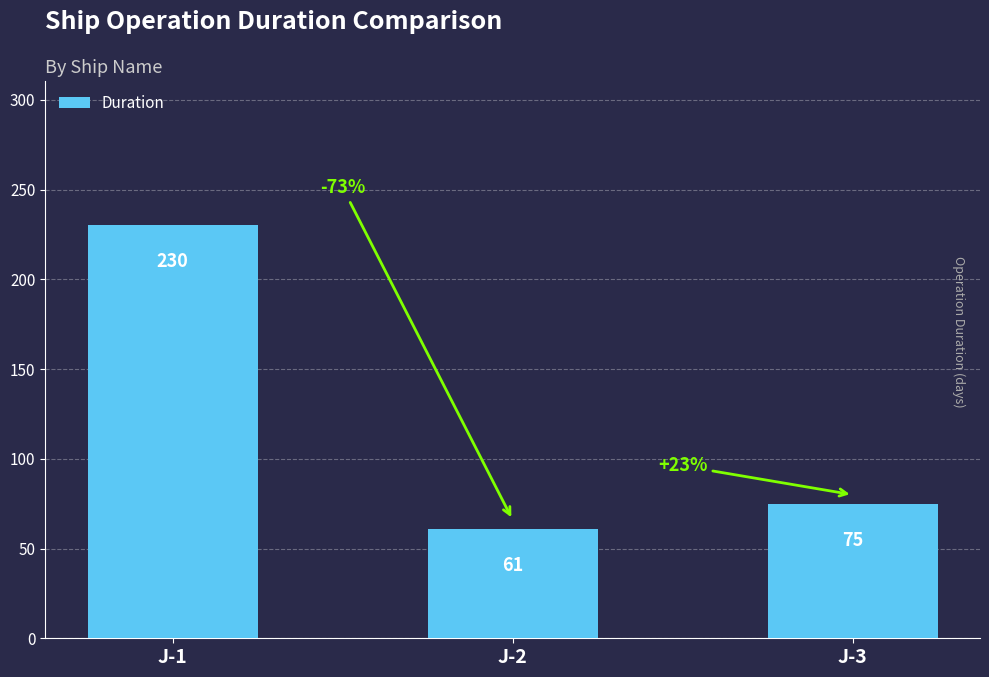

At which label does the data first exceed 75?

J-1